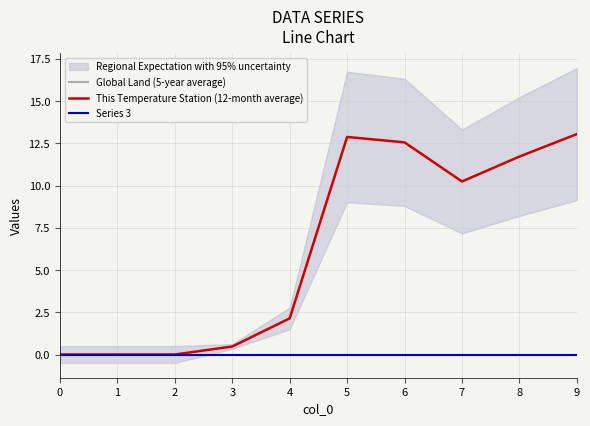

What are all the series names shown in the legend?

Global Land (5-year average), This Temperature Station (12-month average), Series 3